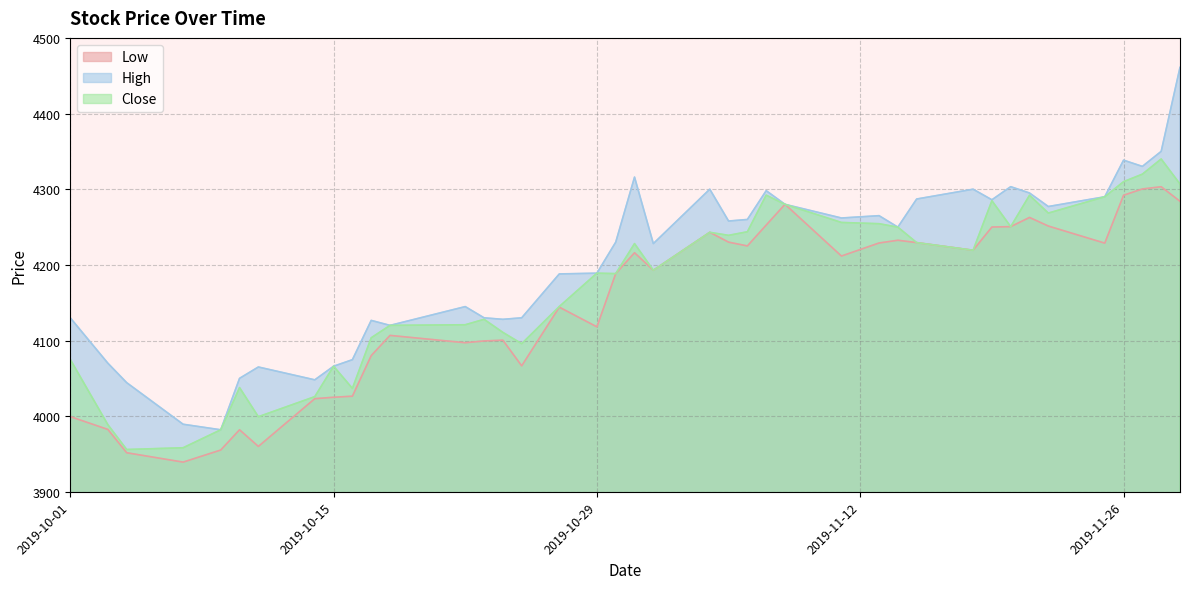

Between 2019-11-29 and 2019-10-27, which is larger?

2019-11-29